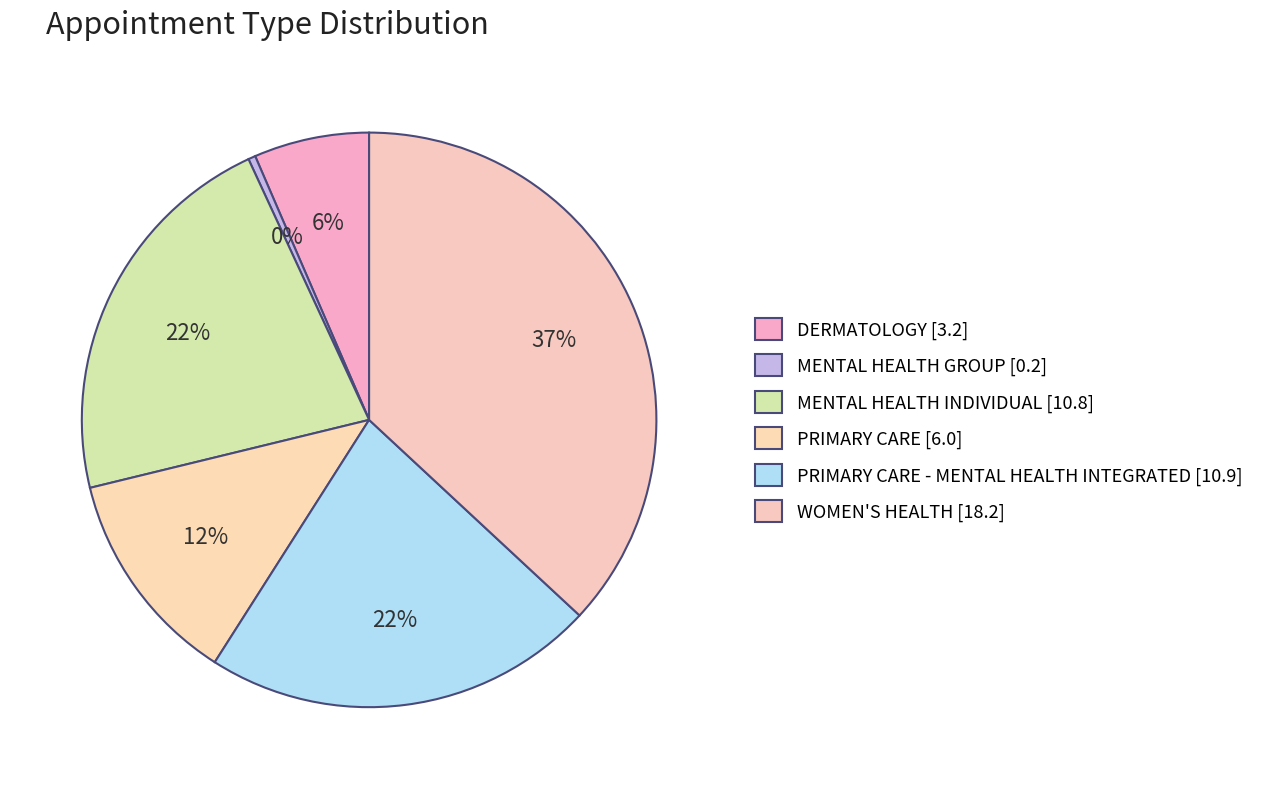

How many segments does this pie chart have?

6